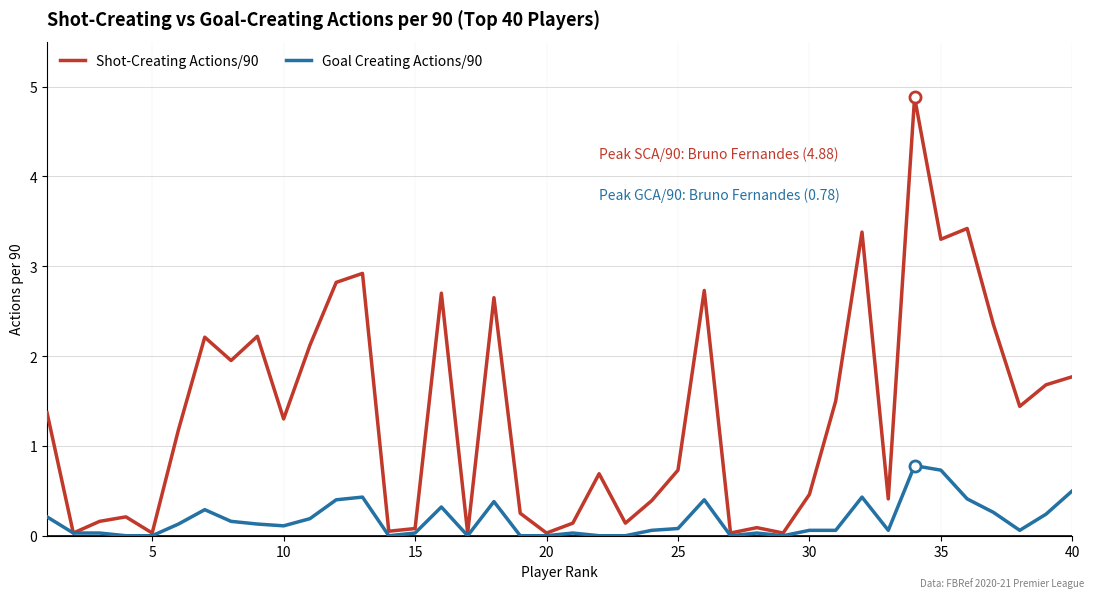

What is the sum of all Shot-Creating Actions/90 values?

53.9